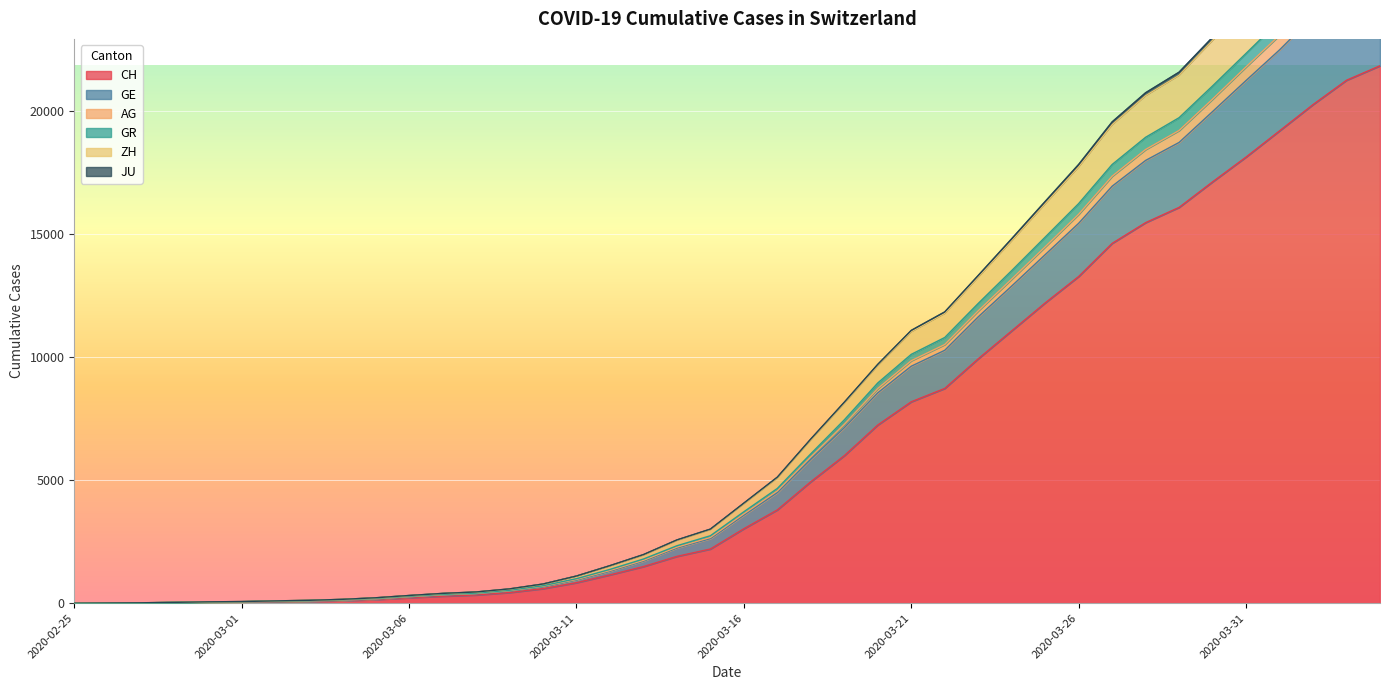

Reading right to left, what are all the values shown in this chart?

CH: 21827	21239	20251	19184	18120	17113	16076	15456	14614	13269	12196	11061	9926	8722	8180	7237	5991	4933	3789	3024	2200	1900	1486	1149	832	590	432	334	285	222	147	101	71	56	38	31	19	9	5	0
GE: 26457	25705	24464	23069	21783	20474	19199	18427	17343	15797	14474	13164	11874	10506	9848	8719	7264	5940	4559	3629	2668	2276	1740	1329	964	687	506	392	341	263	178	126	91	73	51	42	24	11	7	0
AG: 29718	28920	27524	25931	24406	22985	21567	20731	19547	17819	16316	14802	13310	11829	11079	9700	8161	6668	5118	4064	3008	2568	1973	1524	1103	778	580	455	397	312	219	155	115	93	65	55	33	16	9	0
GR: 27114	26354	25086	23661	22330	21009	19718	18922	17817	16230	14867	13507	12174	10790	10106	8945	7446	6068	4660	3713	2739	2332	1793	1372	995	709	524	410	358	279	192	138	100	82	57	48	30	13	9	0
ZH: 29564	28771	27375	25786	24266	22857	21440	20612	19433	17719	16224	14720	13241	11768	11025	9656	8125	6636	5089	4039	2989	2550	1956	1512	1096	771	573	450	392	308	215	153	113	92	64	54	32	15	9	0
JU: 25755	25032	23833	22473	21229	19968	18714	17983	16936	15430	14156	12881	11629	10271	9625	8544	7130	5844	4490	3573	2625	2243	1710	1302	944	669	491	378	327	251	167	116	84	66	47	39	23	10	6	0